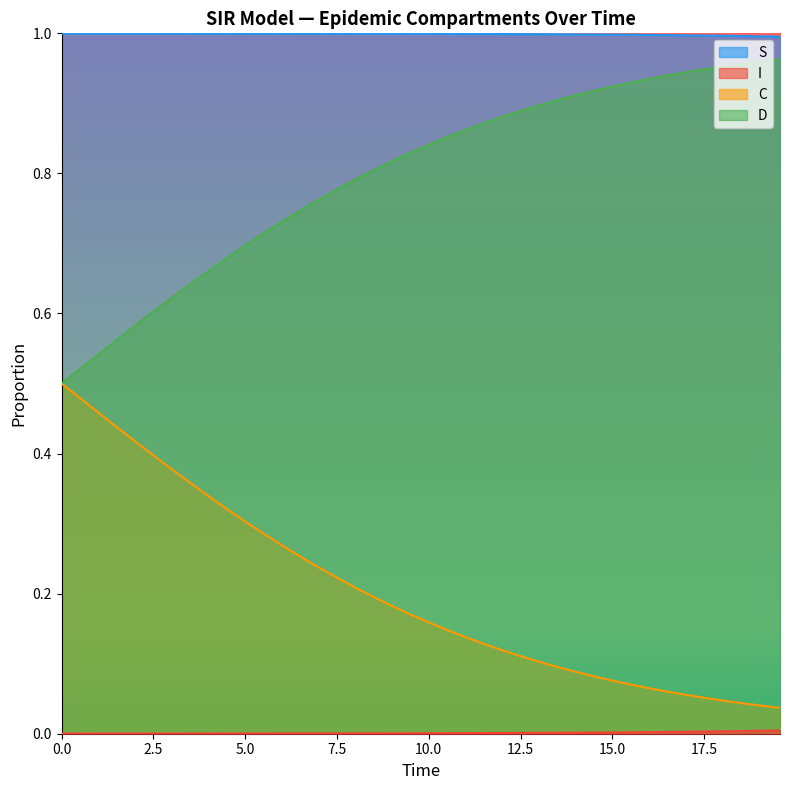

Which series has the largest total across all categories?

S